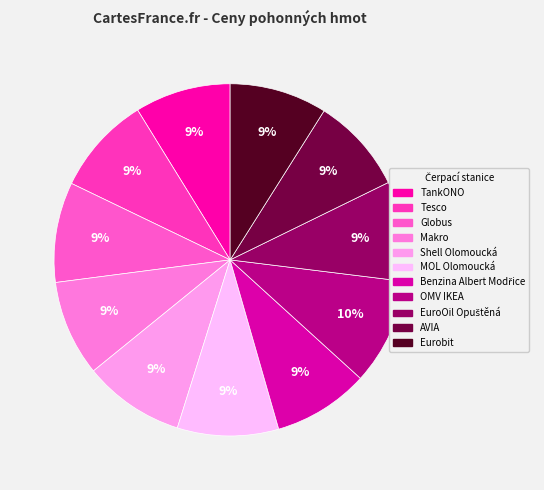

Is it true that Globus is 20% of the pie?

False